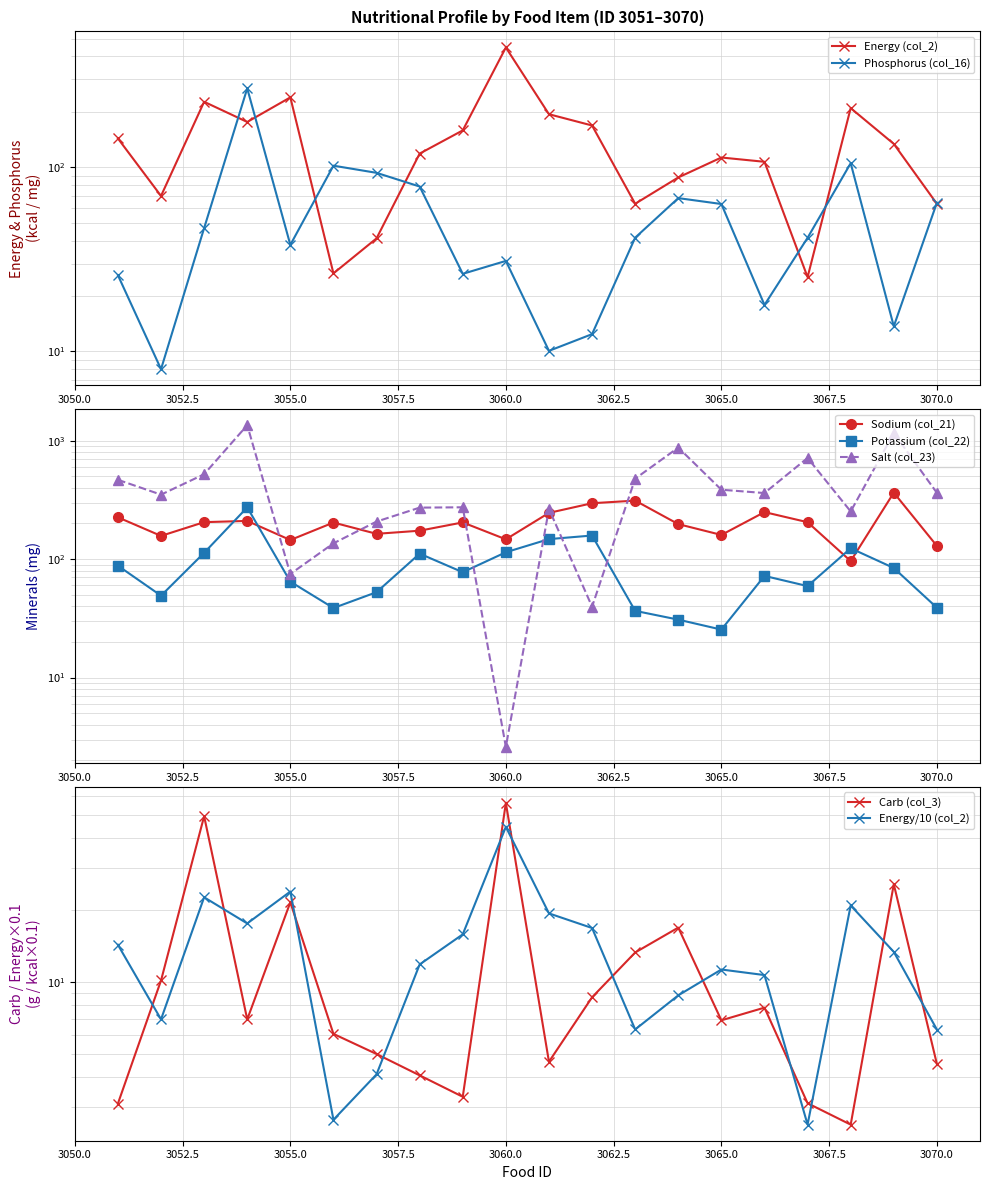

How many values in the Potassium (col_22) series are below 77?

10